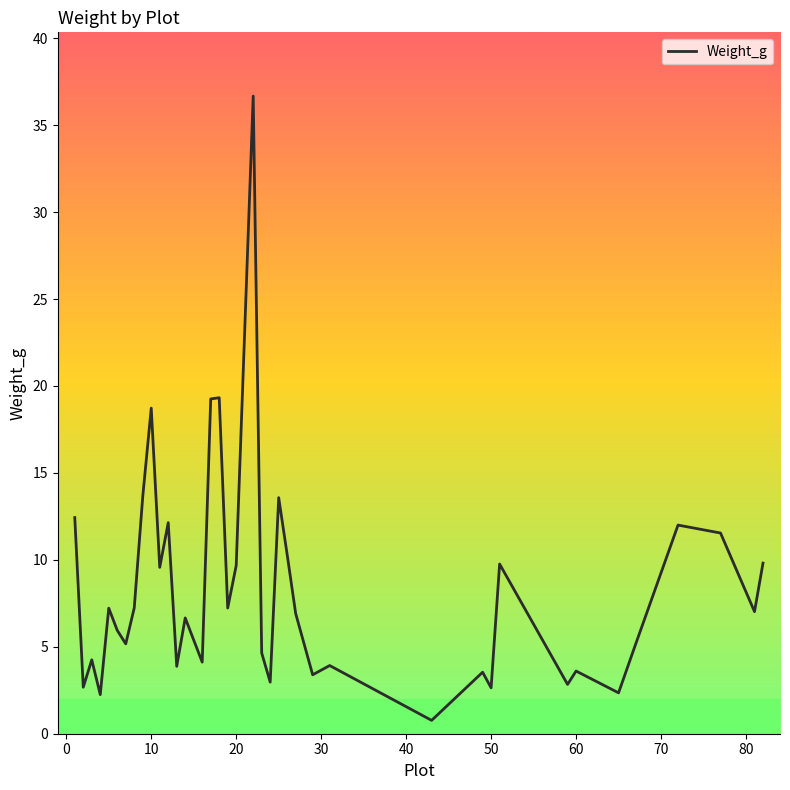

What is the greatest value displayed?

36.7